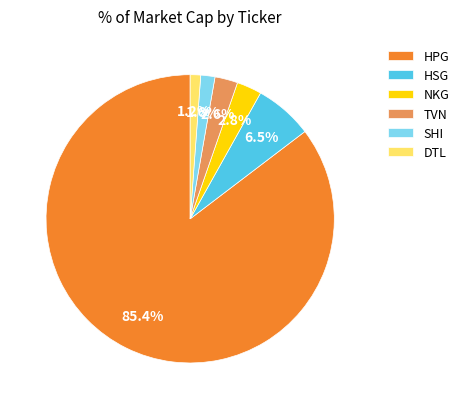

What is the largest slice in the pie chart?

HPG